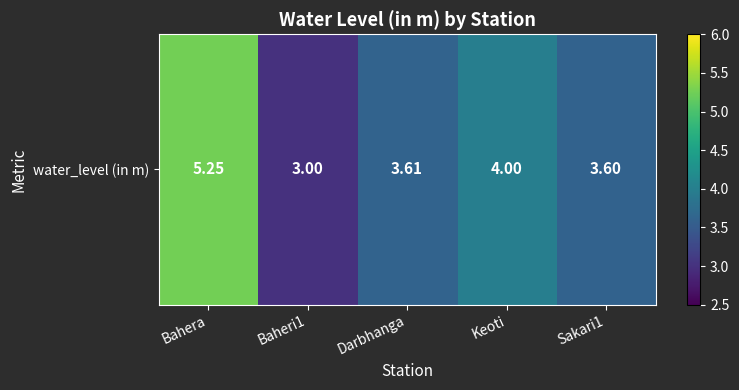

Approximately how many times larger is the value at Darbhanga compared to Baheri1?

1.2